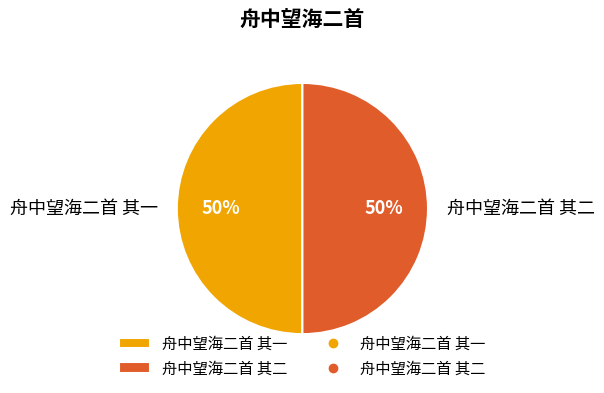

To the nearest percent, what is the average slice percentage?

50%